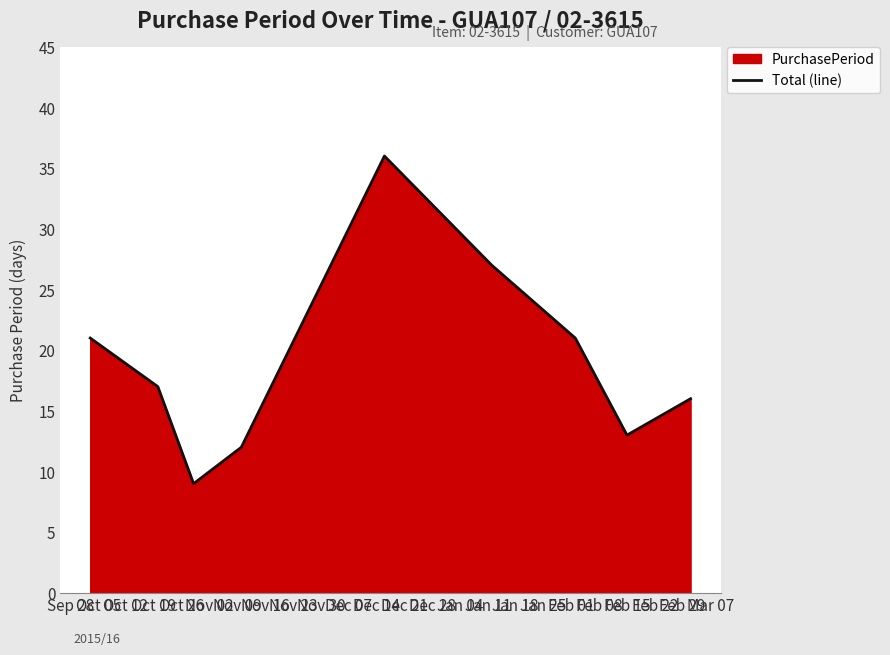

How many points are higher than both their immediate neighbors (excluding endpoints)?

1